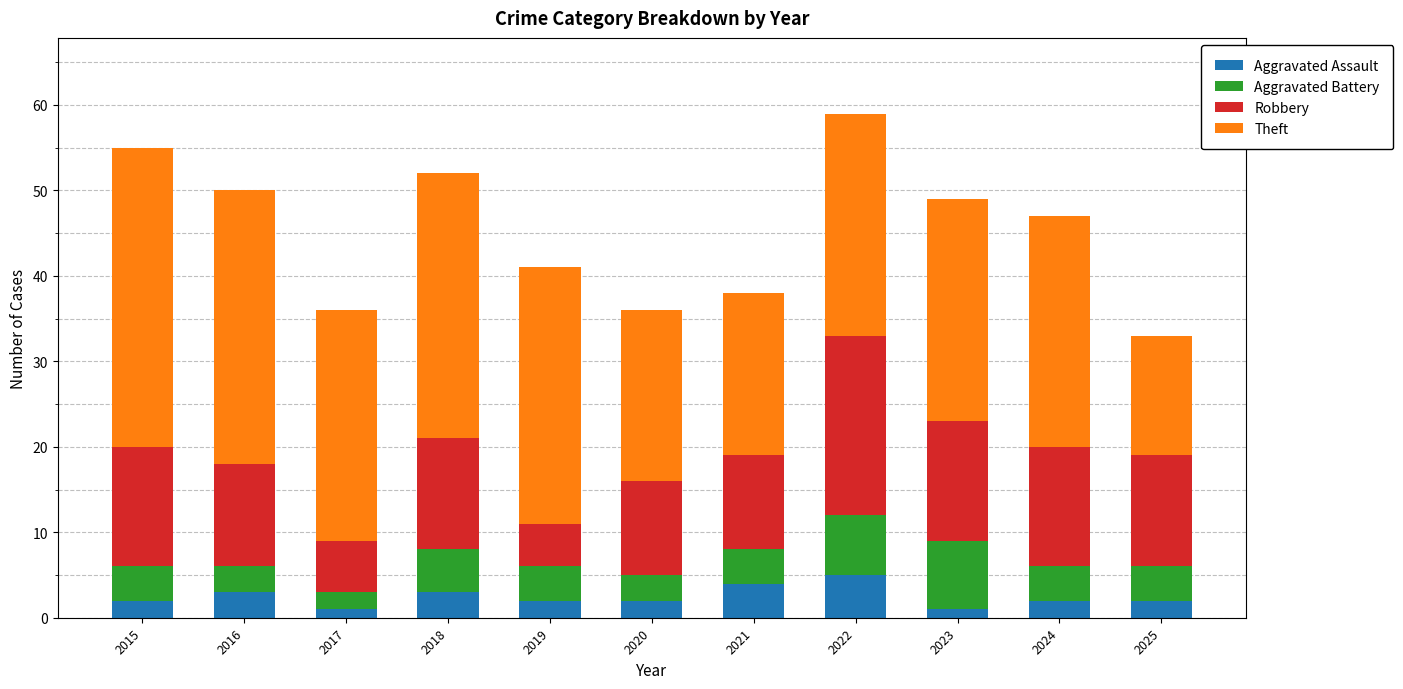

What is the total value across all series at 2021?

38